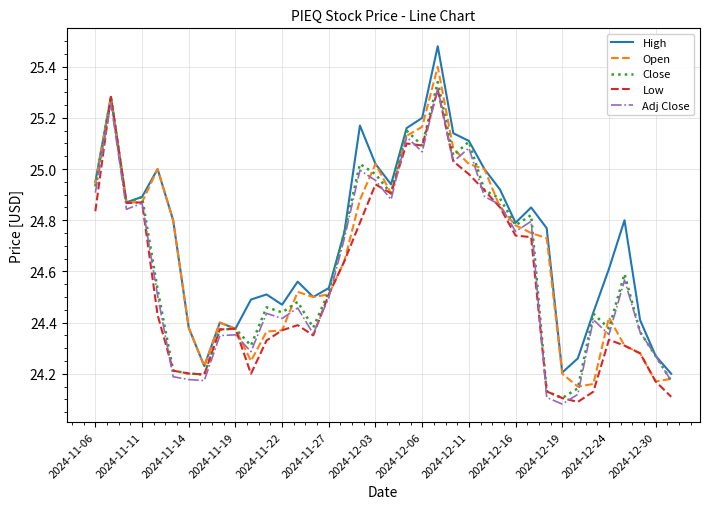

Which series has the largest total across all categories?

High